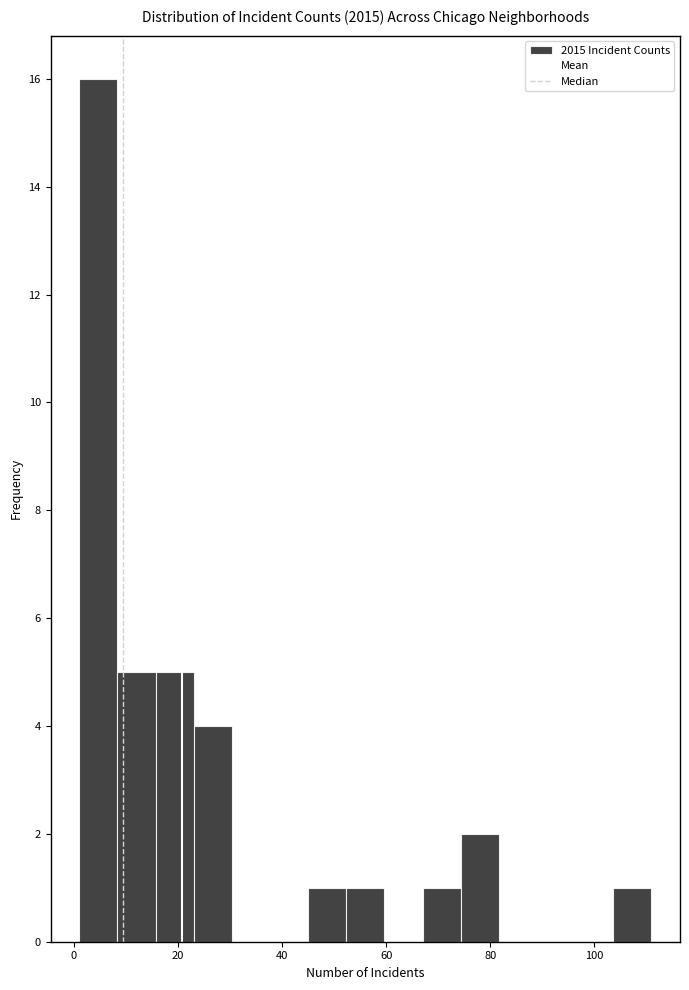

Read against the x-axis, roughly where is the centre of the tallest bar?

4